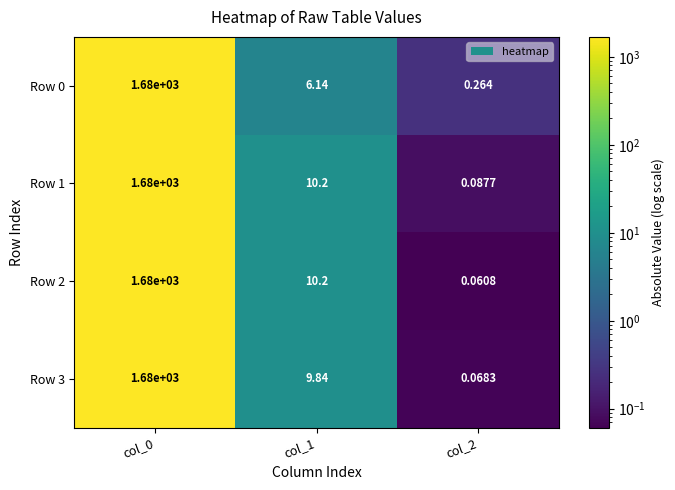

Is the value of Row 1 at col_0 greater than the value of Row 3 at col_1?

Yes